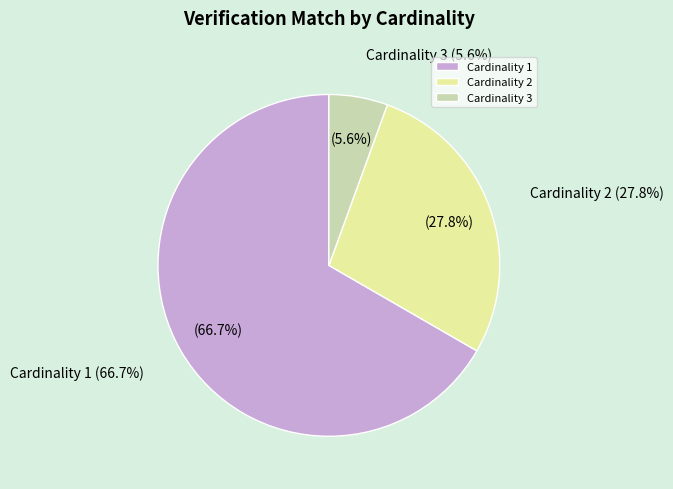

To the nearest percent, what is the difference between the largest and smallest slice percentages?

61%